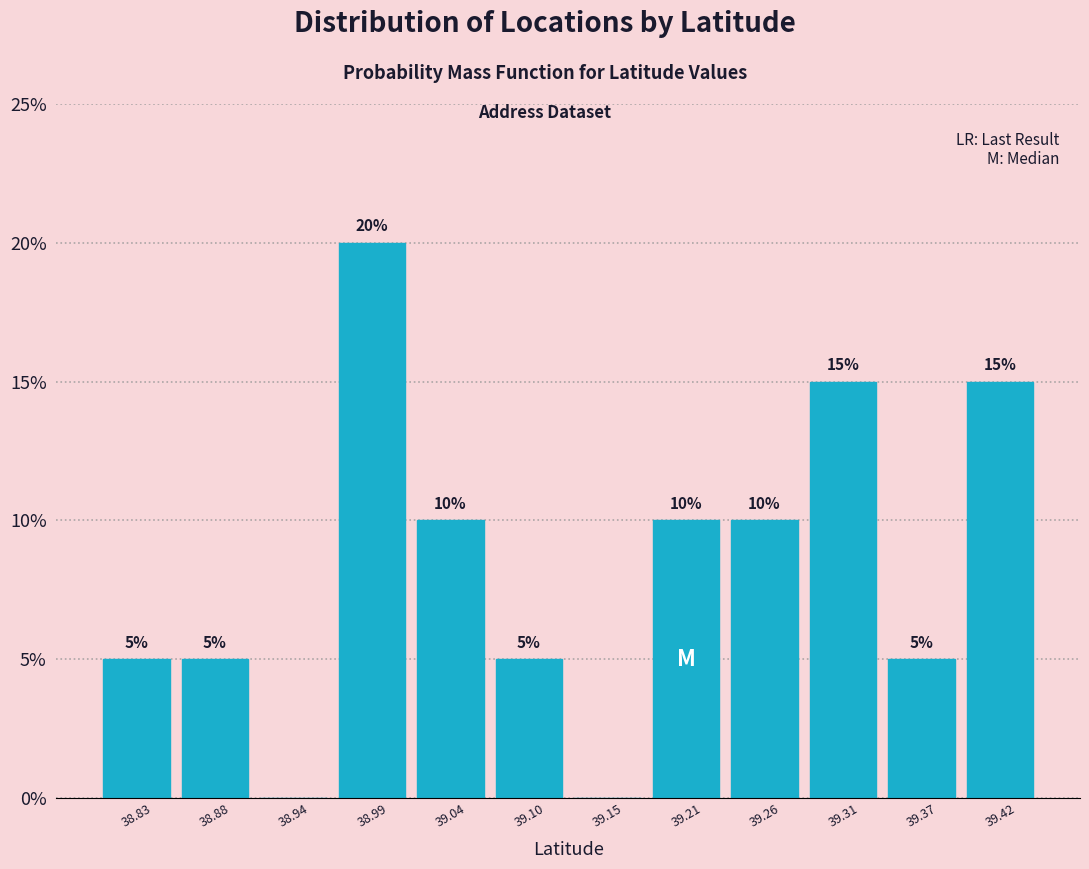

Which range on the x-axis has the tallest bar?

38.96 to 39.02